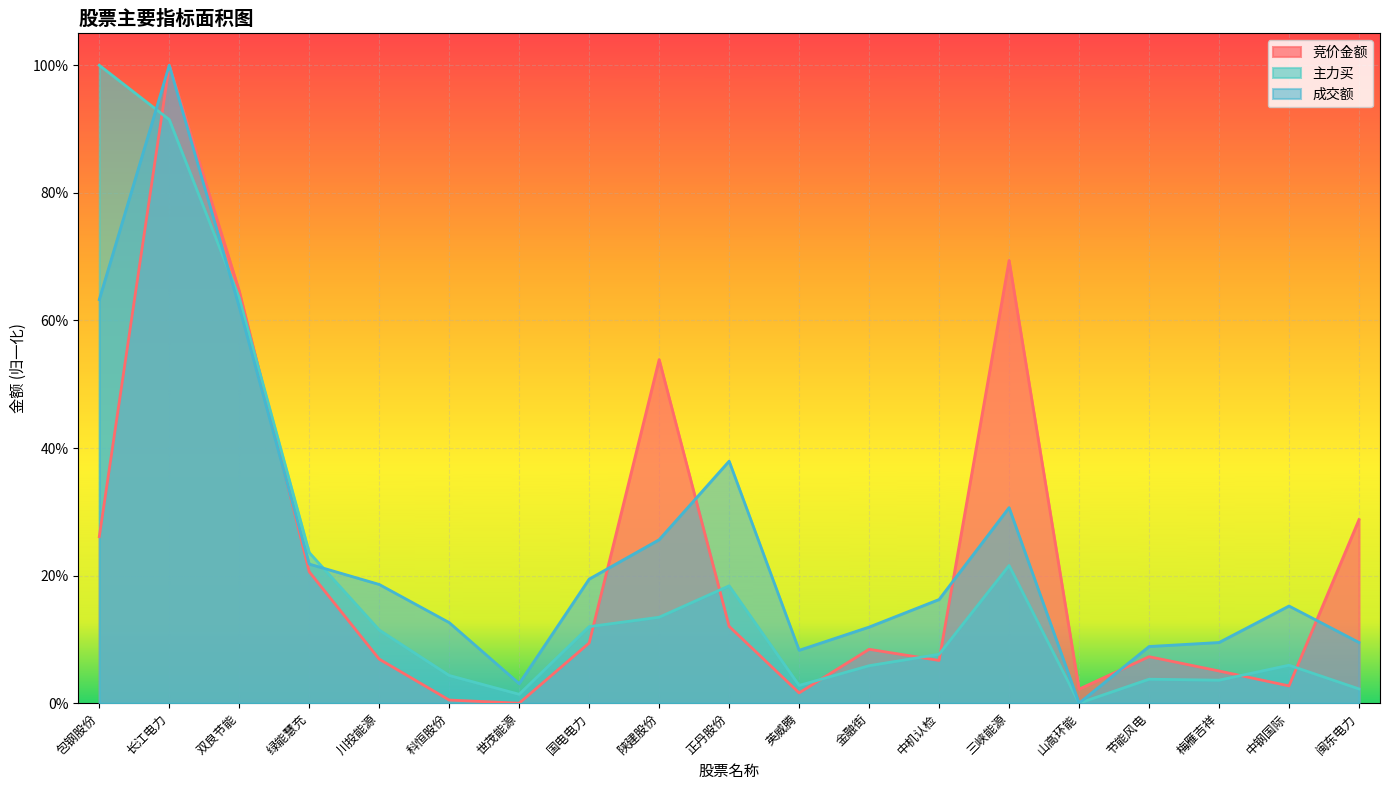

Reading left to right, extract all data points from this chart.

竞价金额: 包钢股份=0.3	长江电力=1.0	双良节能=0.6	绿能慧充=0.2	川投能源=0.1	科恒股份=0.0	世茂能源=0.0	国电电力=0.1	陕建股份=0.5	正丹股份=0.1	英威腾=0.0	金融街=0.1	中机认检=0.1	三峡能源=0.7	山高环能=0.0	节能风电=0.1	梅雁吉祥=0.1	中钢国际=0.0	闽东电力=0.3
主力买: 包钢股份=1.0	长江电力=0.9	双良节能=0.6	绿能慧充=0.2	川投能源=0.1	科恒股份=0.0	世茂能源=0.0	国电电力=0.1	陕建股份=0.1	正丹股份=0.2	英威腾=0.0	金融街=0.1	中机认检=0.1	三峡能源=0.2	山高环能=0.0	节能风电=0.0	梅雁吉祥=0.0	中钢国际=0.1	闽东电力=0.0
成交额: 包钢股份=0.6	长江电力=1.0	双良节能=0.6	绿能慧充=0.2	川投能源=0.2	科恒股份=0.1	世茂能源=0.0	国电电力=0.2	陕建股份=0.3	正丹股份=0.4	英威腾=0.1	金融街=0.1	中机认检=0.2	三峡能源=0.3	山高环能=0.0	节能风电=0.1	梅雁吉祥=0.1	中钢国际=0.2	闽东电力=0.1